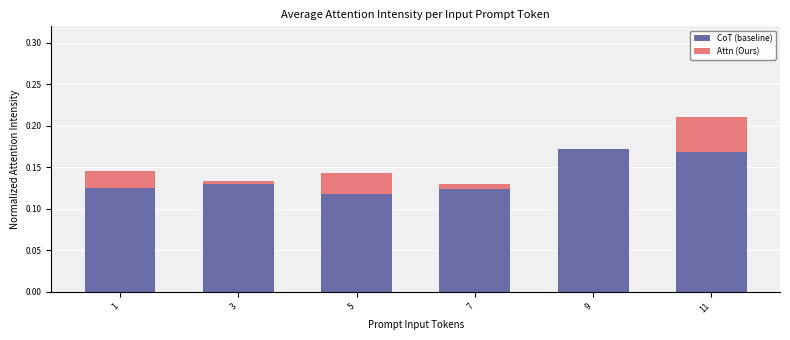

At which category is the sum across all series the highest?

11